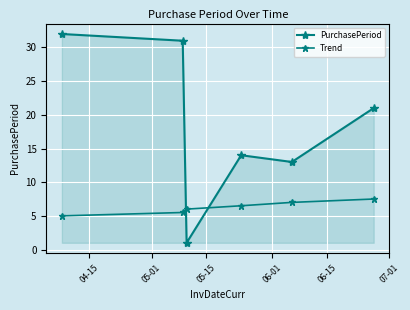

Between which two adjacent categories do Trend and PurchasePeriod first intersect?

05-01 and 05-15